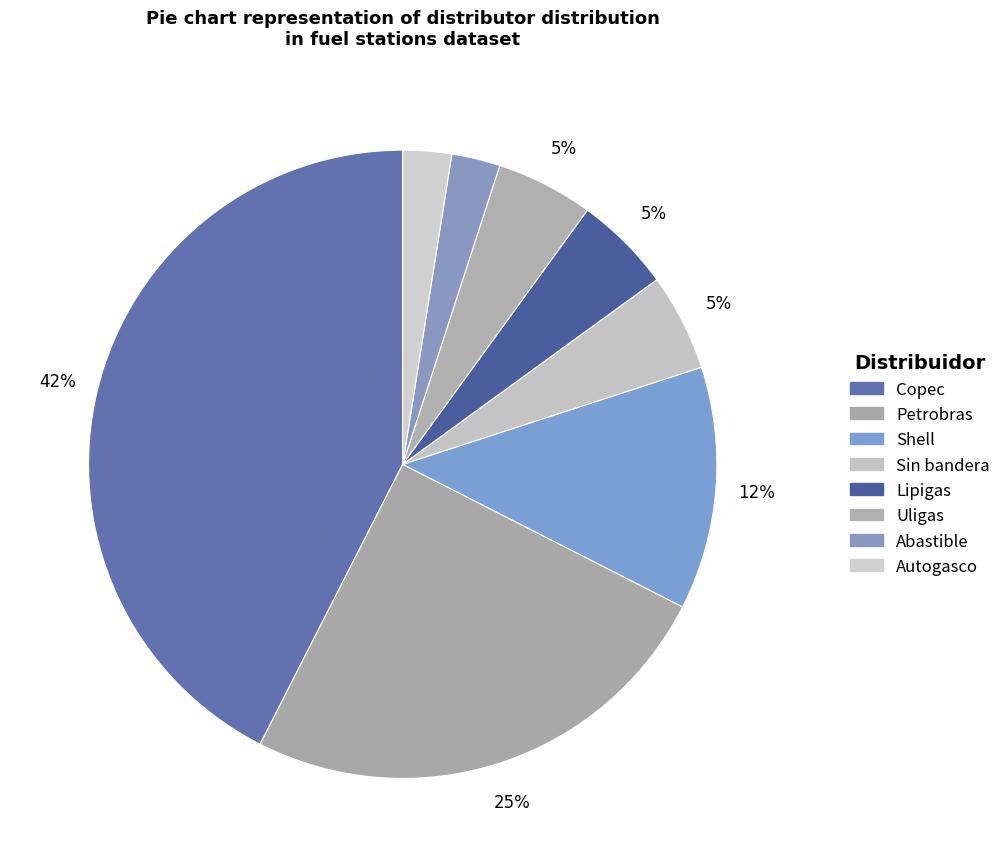

To the nearest percent, what is the difference between the Petrobras and Copec slice percentages?

18%